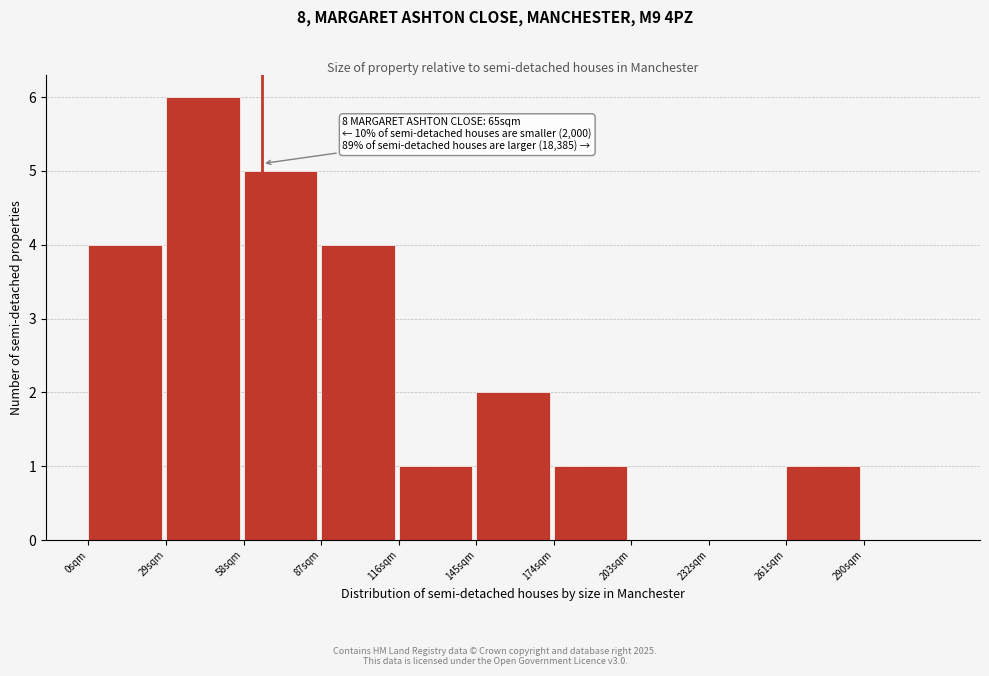

Which range on the x-axis has the tallest bar?

29 to 58